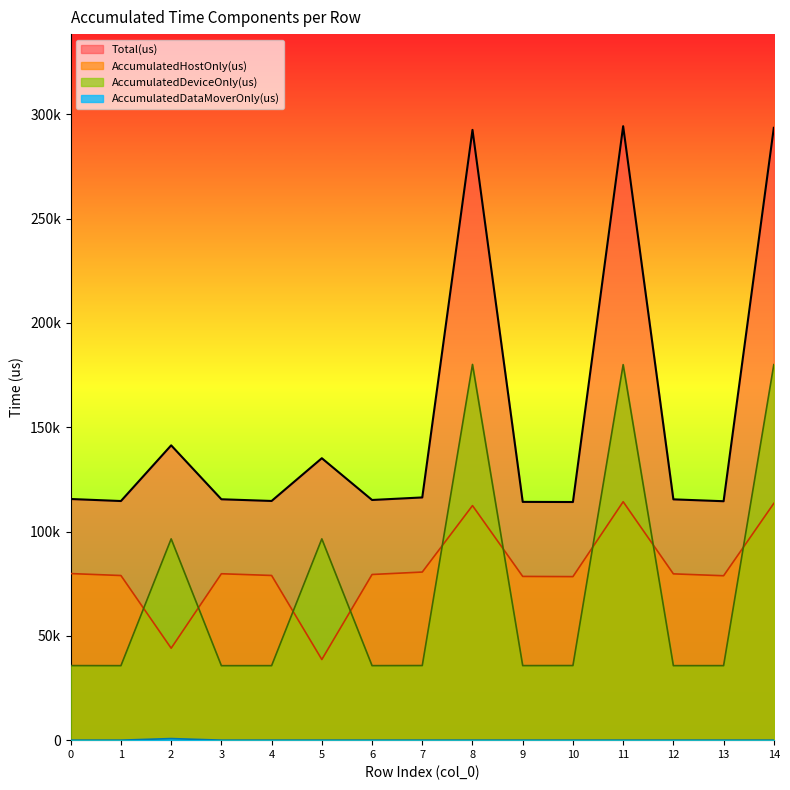

In AccumulatedDeviceOnly(us), how many points are lower than both neighbors (excluding endpoints)?

5